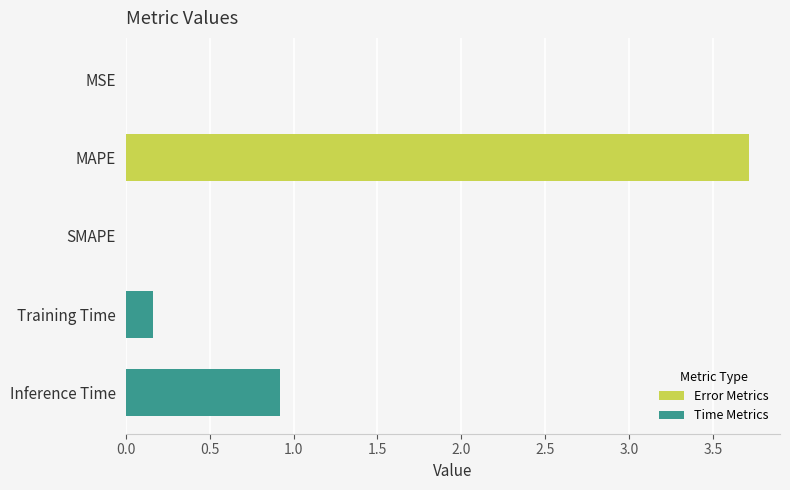

True or false: the data shows 0.0 at MSE.

True